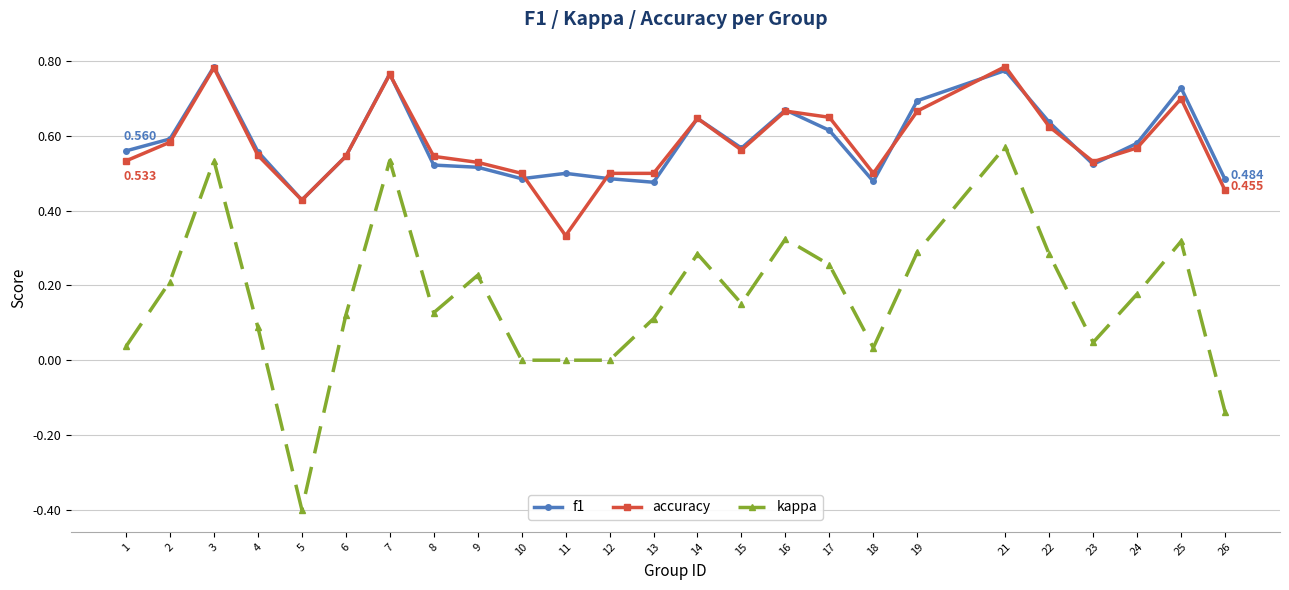

Which series changed the most between 19 and 23?

kappa